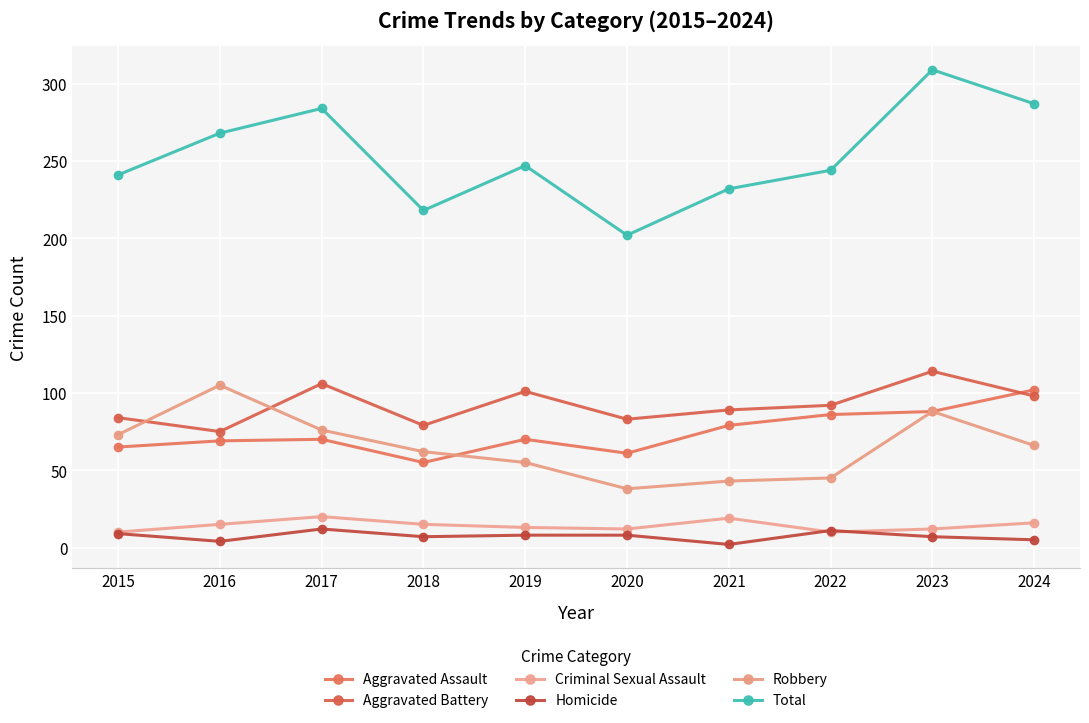

True or false: Homicide and Robbery cross at least once.

False